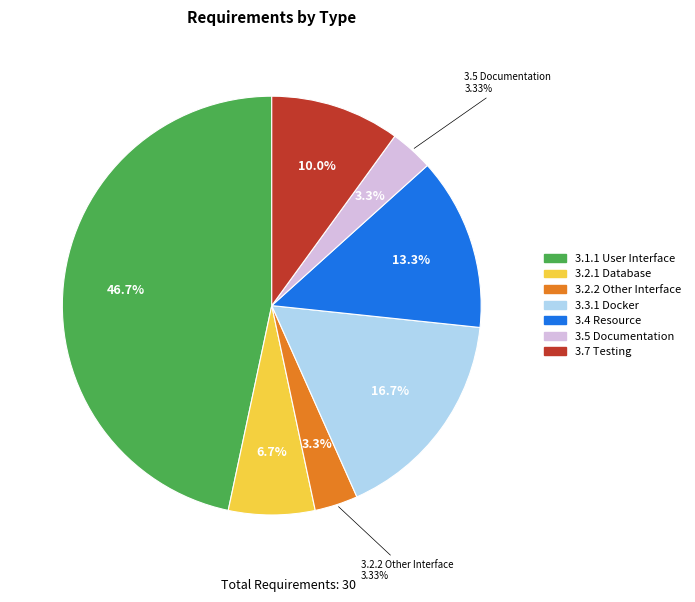

Combined, do 3.7 Testing and 3.4 Resource account for over 50%?

No